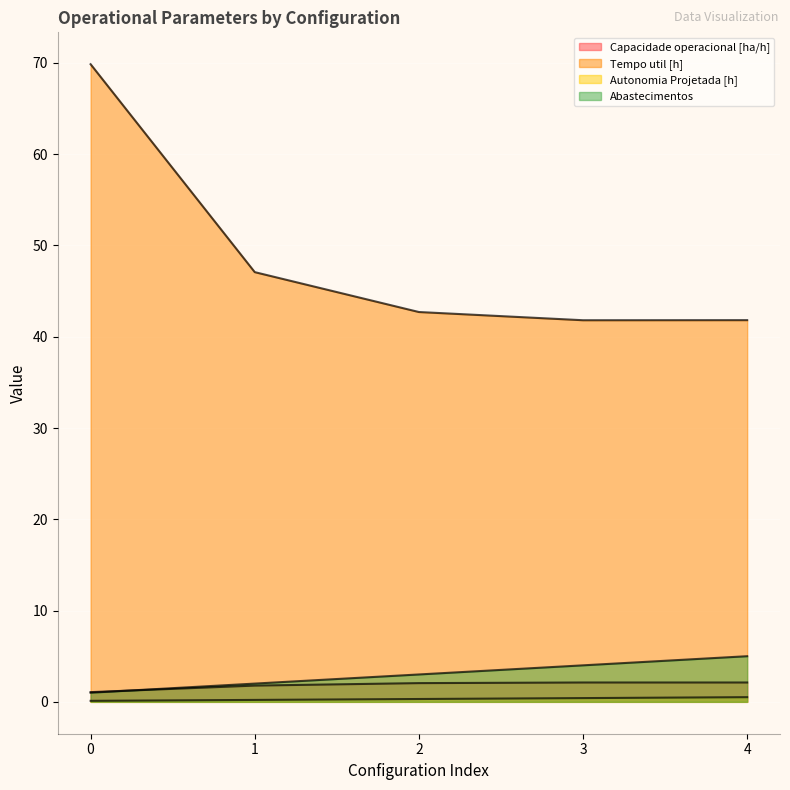

Rank the series at 2 from lowest to highest value.

Autonomia Projetada [h], Capacidade operacional [ha/h], Abastecimentos, Tempo util [h]